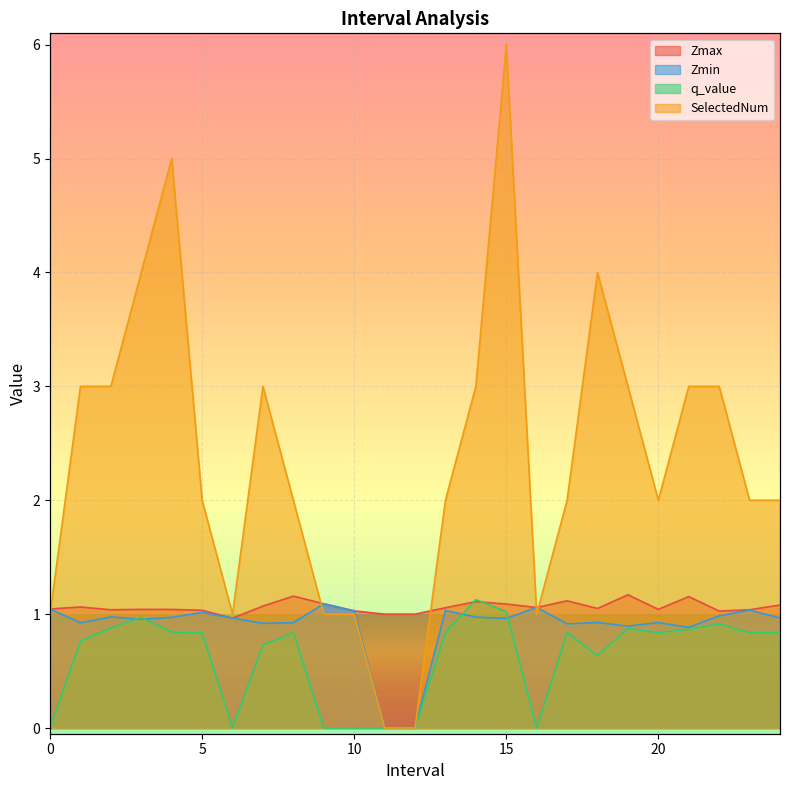

At which category does q_value reach its first local peak?

3.0